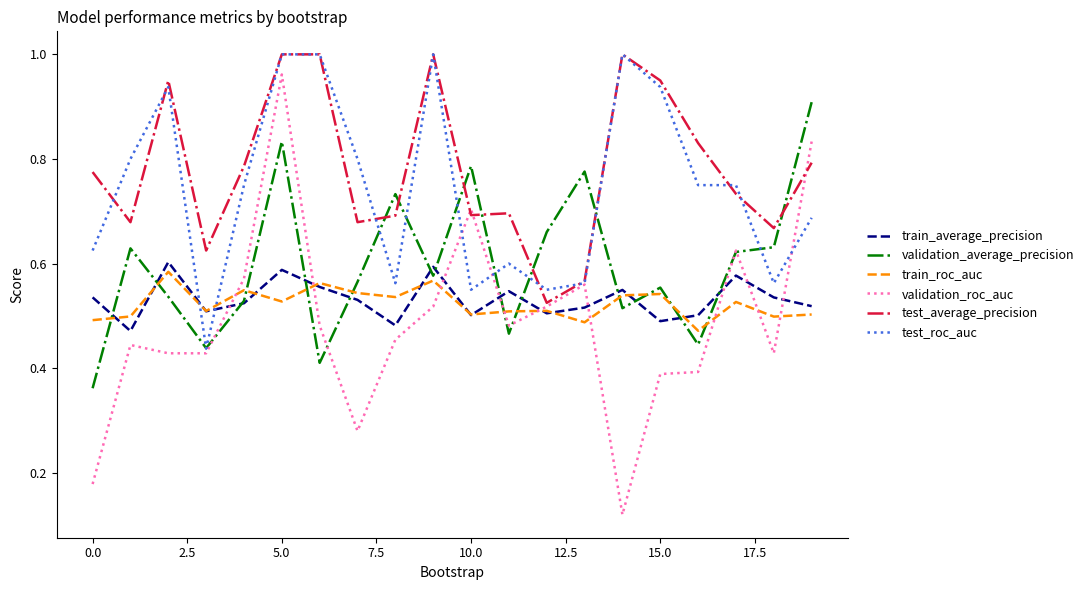

At how many categories does at least one series exceed 0?

20